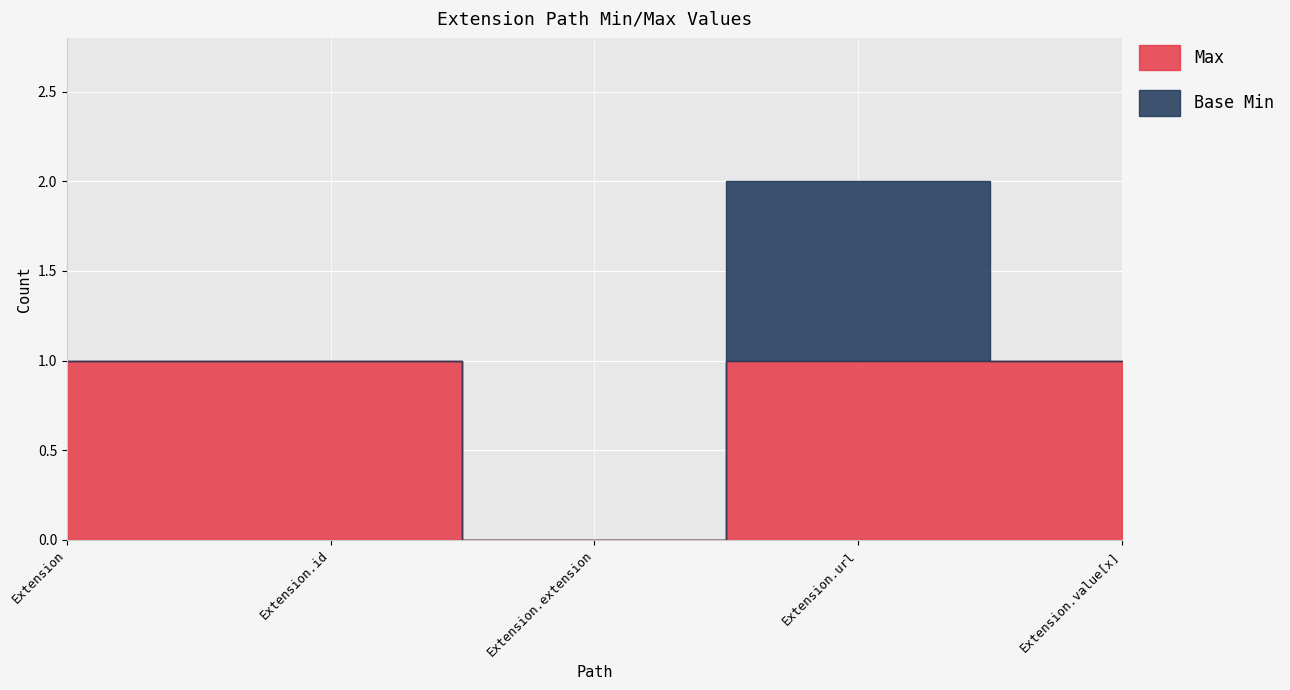

The value of Max at Extension.url is 1. True or false?

True